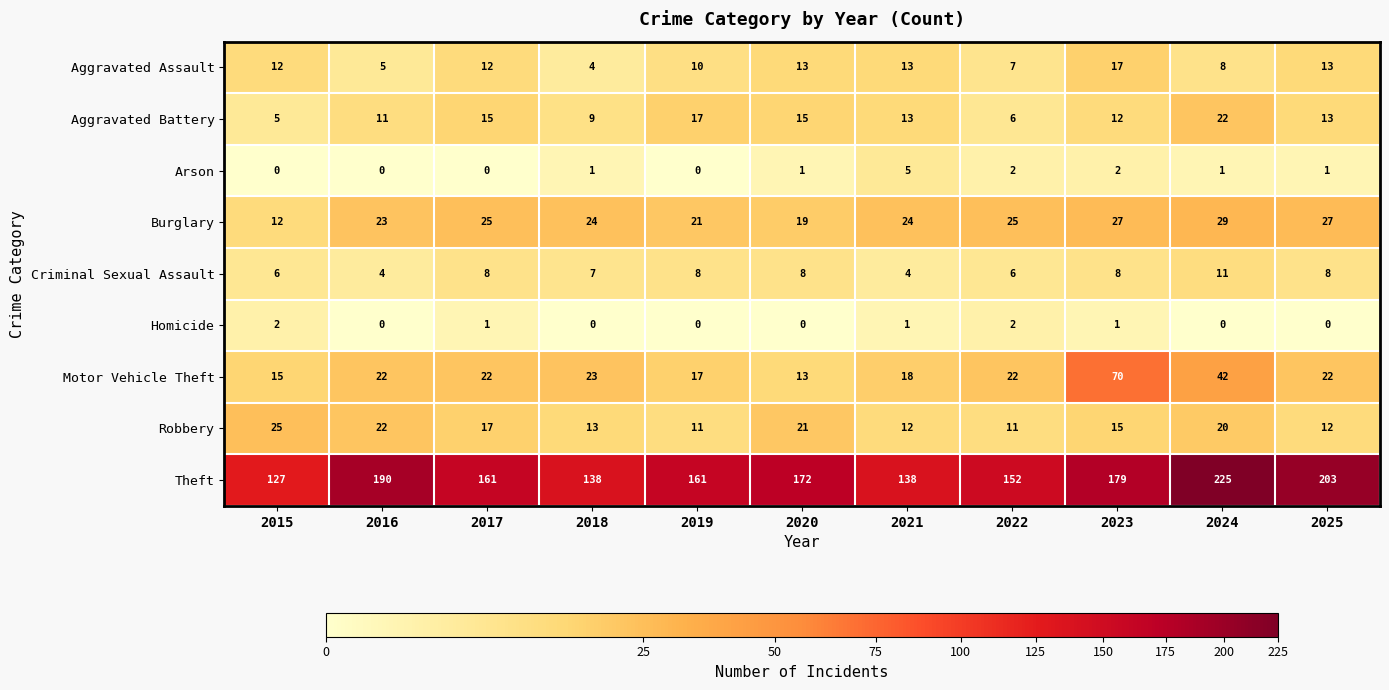

What is the difference between the highest and lowest values at 2020?

172